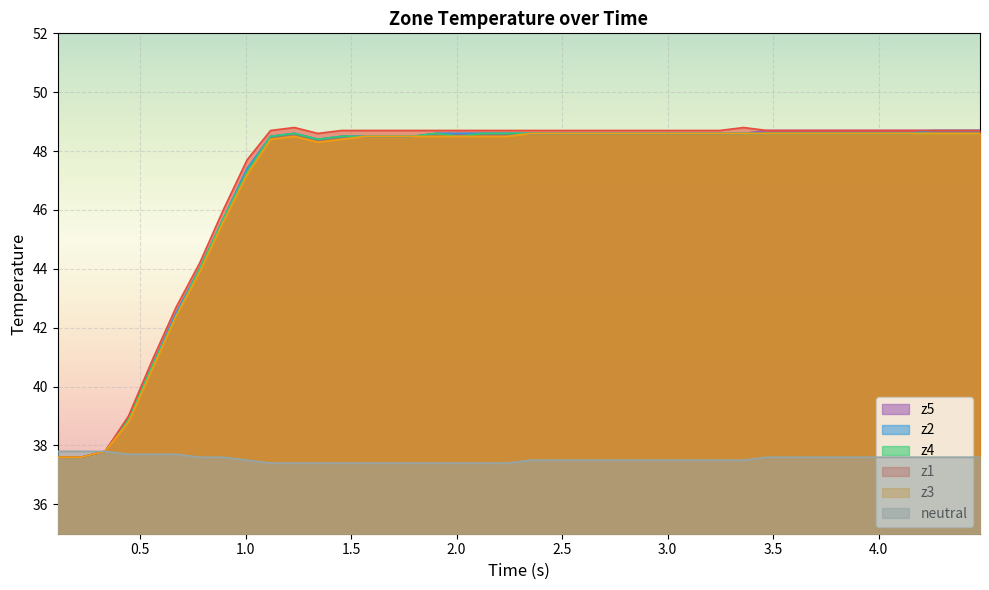

What is the minimum value for neutral?

37.4